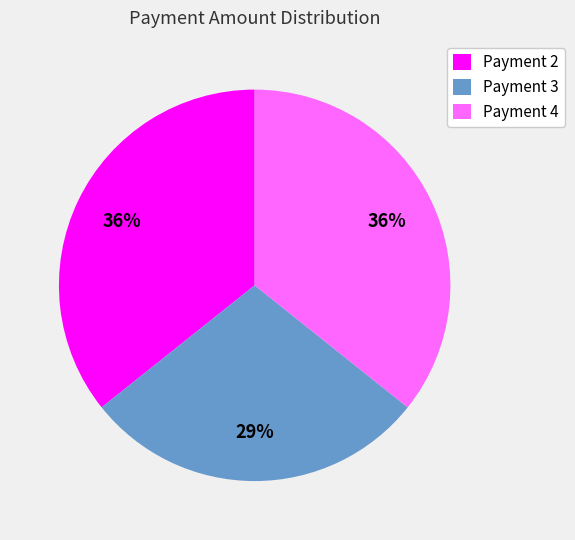

The Payment 4 slice represents 36% of the pie. True or false?

True